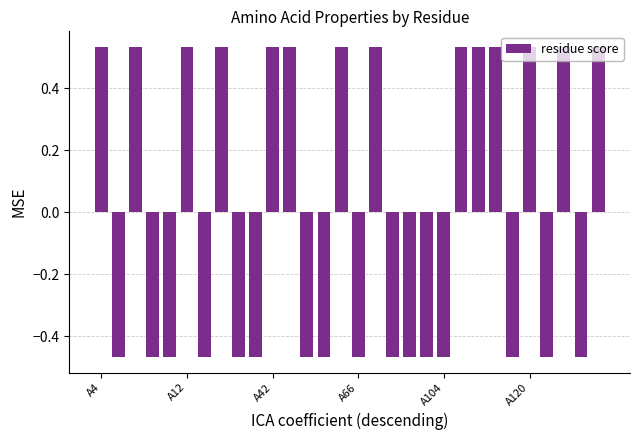

How many distinct data groups are displayed?

1